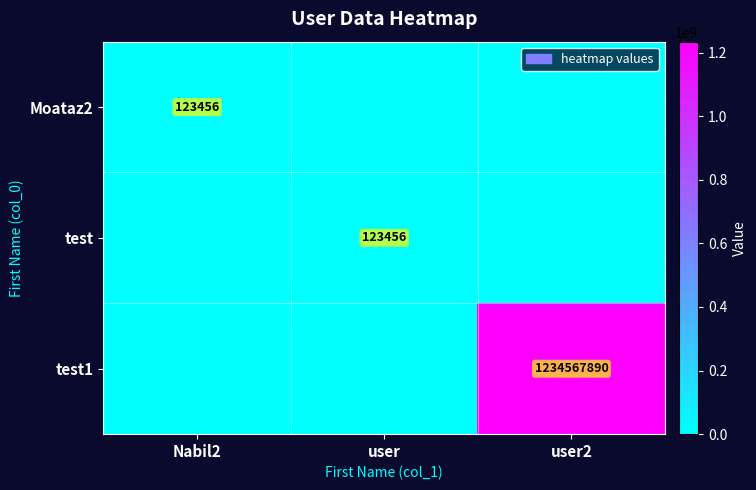

True or false: Moataz2 has a value of 0 at user2.

True